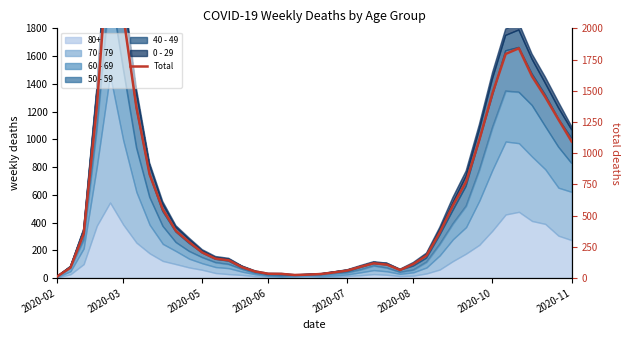

Which label corresponds to the smallest value in the chart?

2020-02